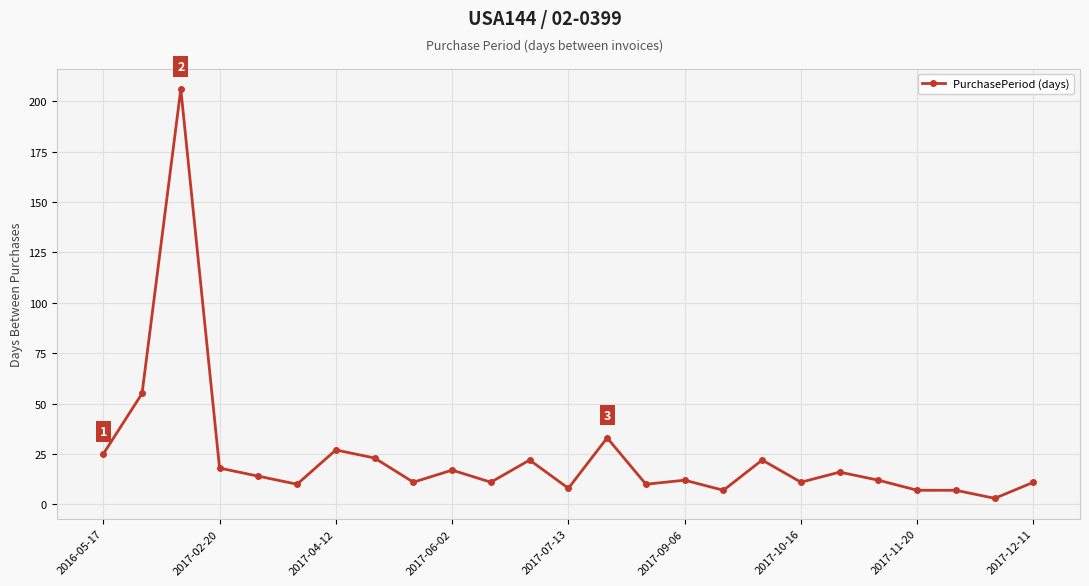

What is the average value?

24